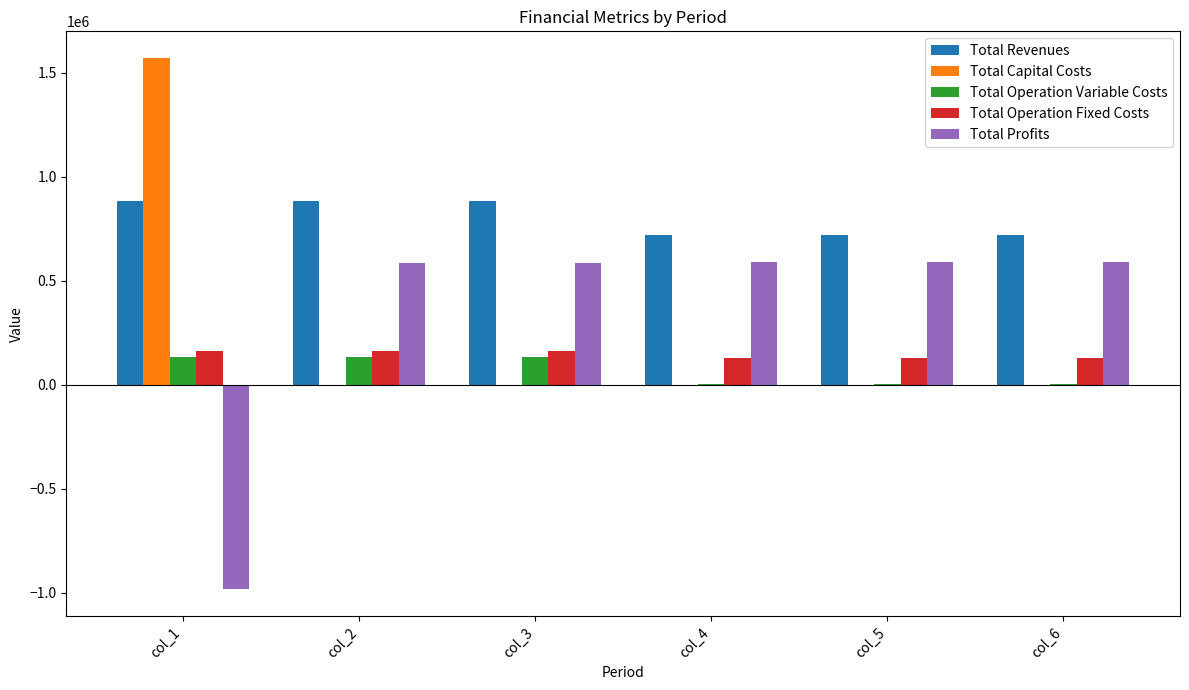

What are all the series names shown in the legend?

Total Revenues, Total Capital Costs, Total Operation Variable Costs, Total Operation Fixed Costs, Total Profits